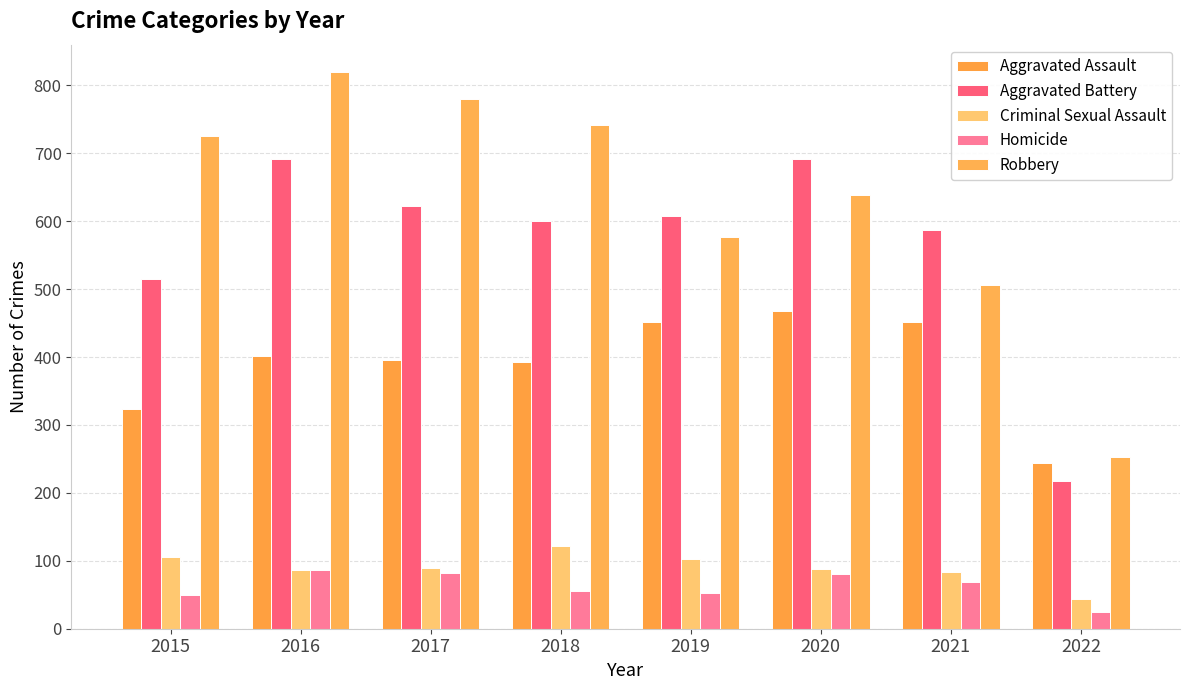

Rank the series at 2015 from lowest to highest value.

Homicide, Criminal Sexual Assault, Aggravated Assault, Aggravated Battery, Robbery